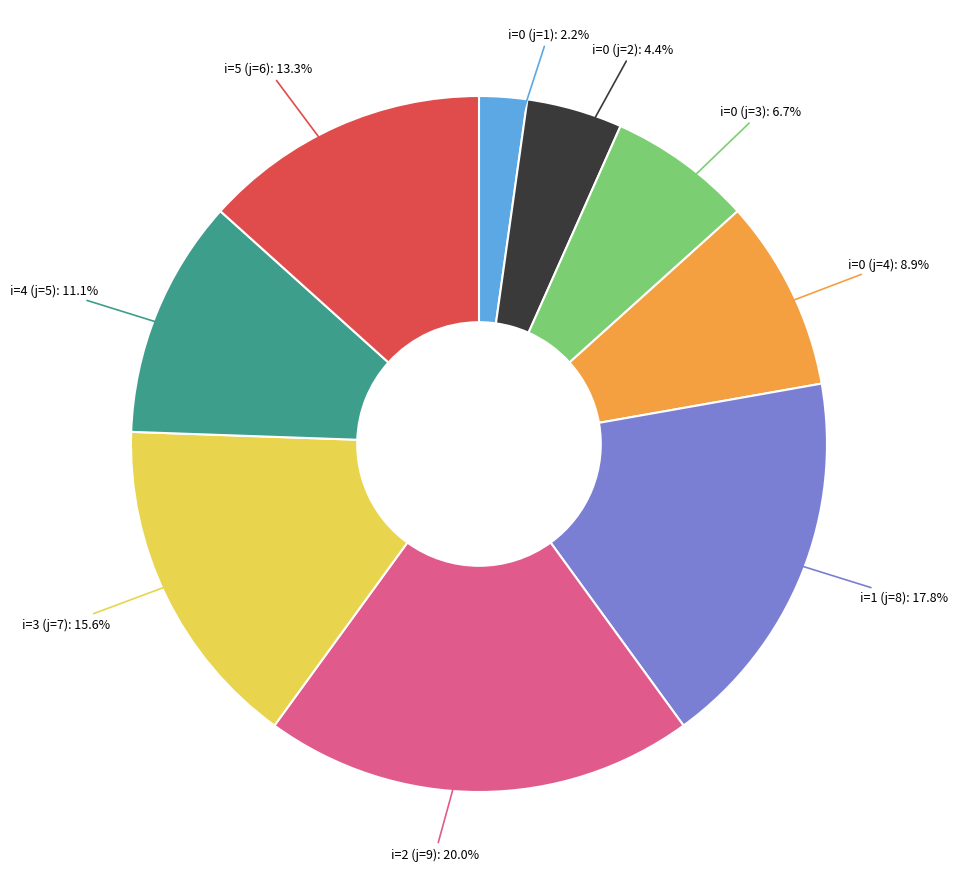

To the nearest percent, what is the difference between the largest and smallest slice percentages?

18%